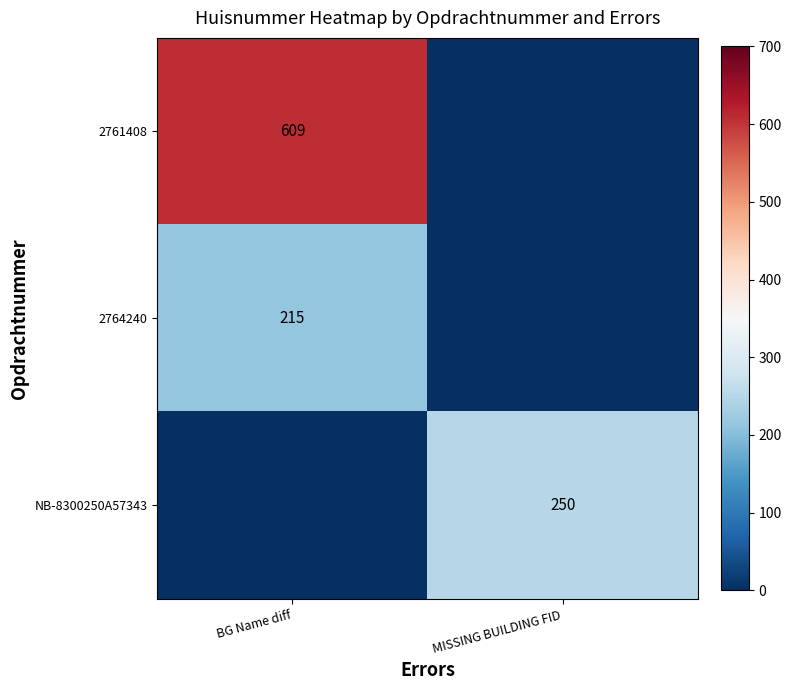

The value of 2764240 at BG Name diff is 112. True or false?

False